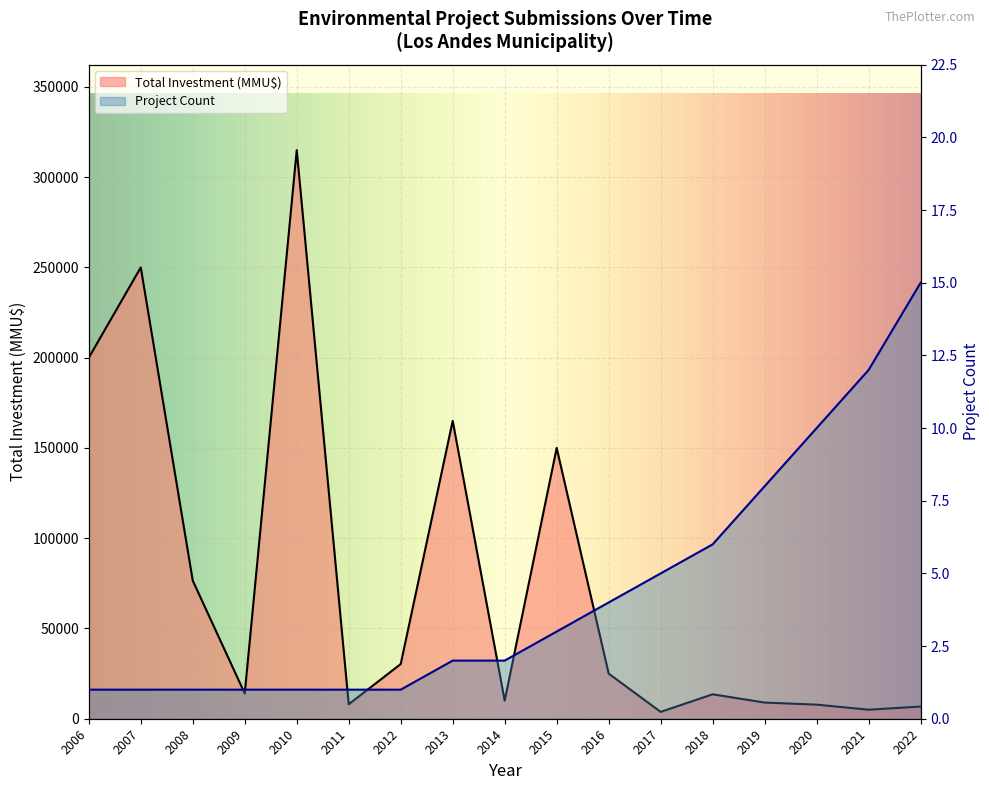

Rank the categories by Project Count value from lowest to highest.

2006, 2007, 2008, 2009, 2010, 2011, 2012, 2013, 2014, 2015, 2016, 2017, 2018, 2019, 2020, 2021, 2022